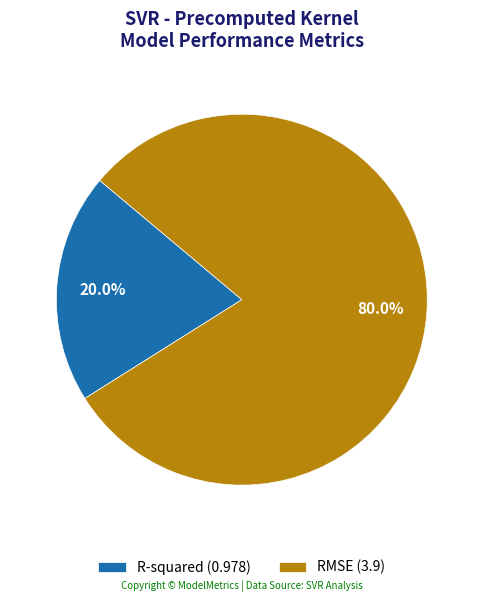

Which has a higher value, R-squared or RMSE?

RMSE